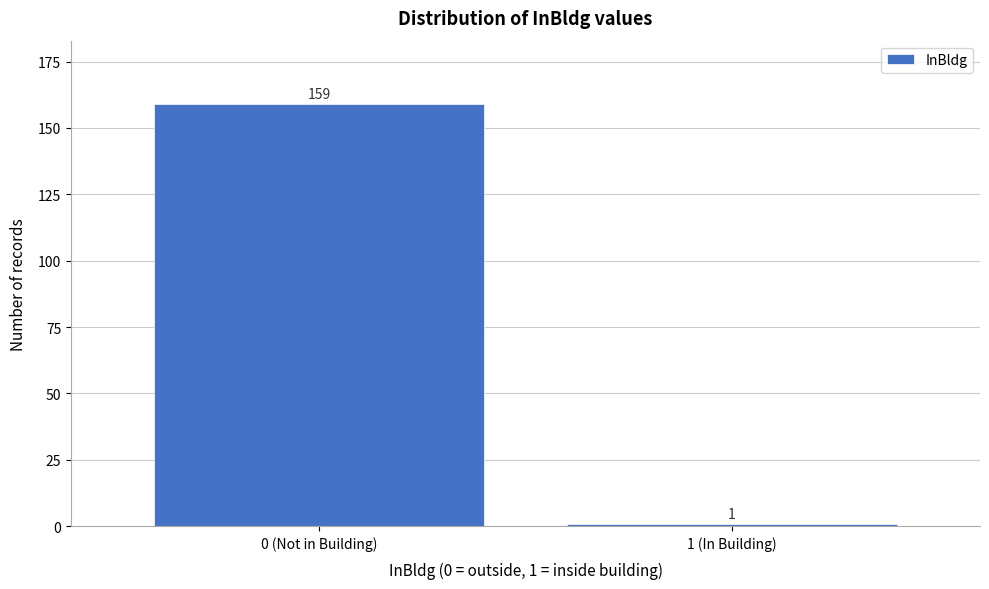

Reading left to right, extract all data points from this chart.

0 (Not in Building)=159	1 (In Building)=1